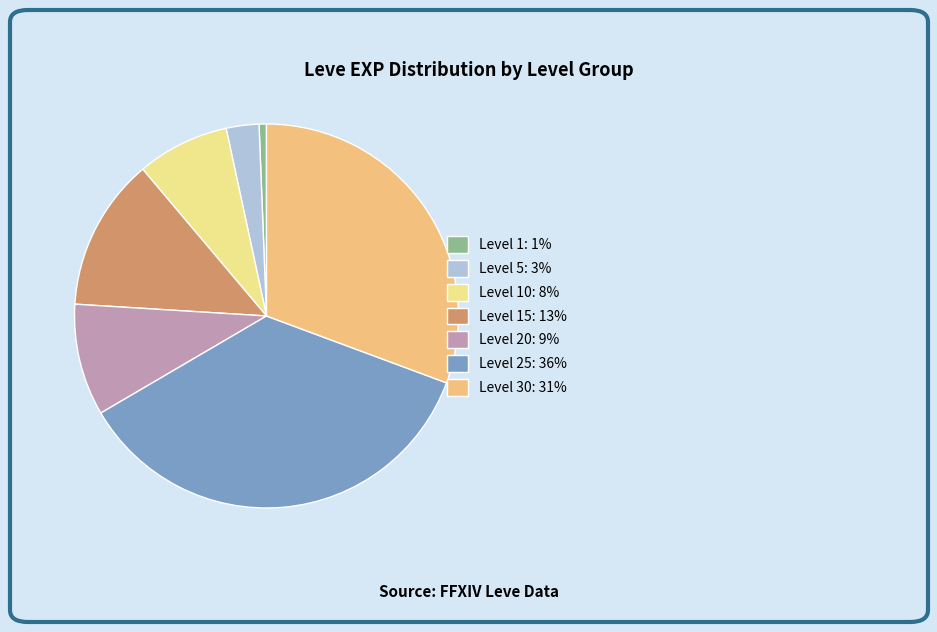

Count the number of slices in the pie.

7